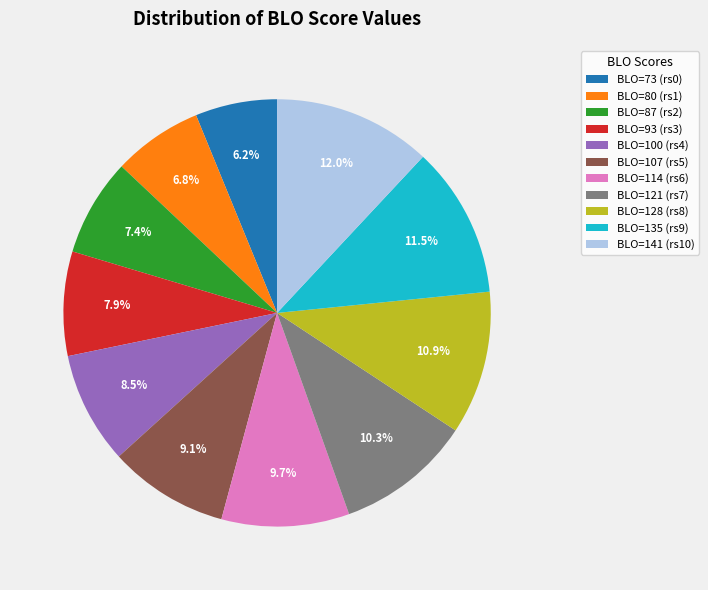

Is there a majority slice in this chart?

No